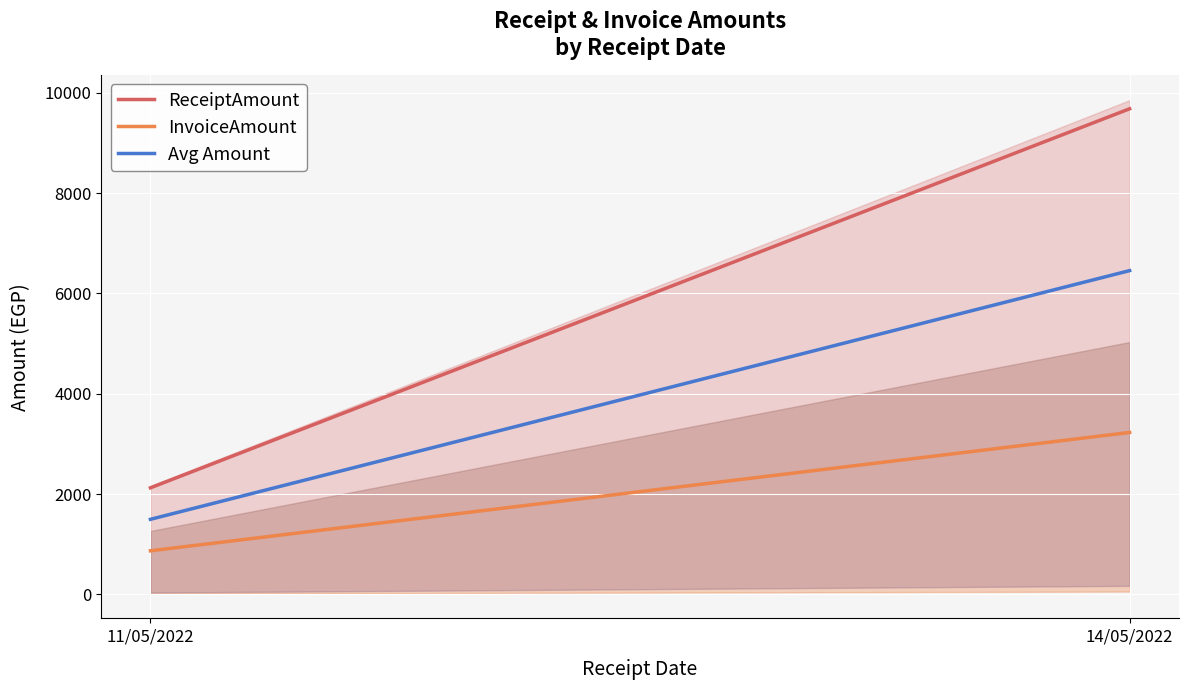

Rank the series at 14/05/2022 from highest to lowest value.

ReceiptAmount, Avg Amount, InvoiceAmount